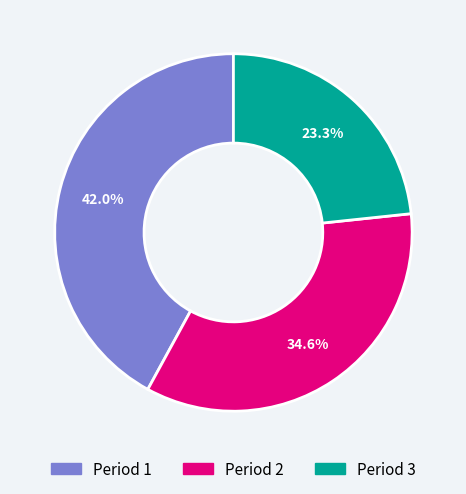

What is the ratio of the value at Period 3 to the value at Period 1?

0.6